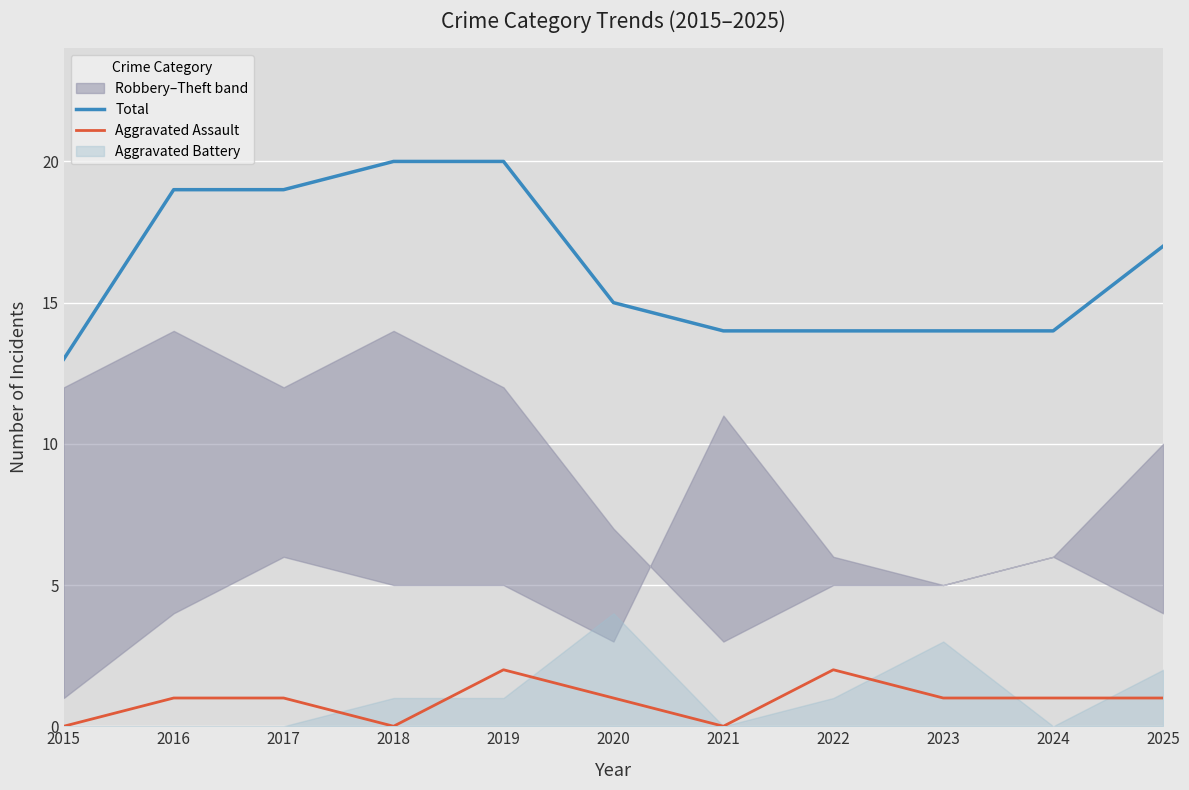

How many lines are shown in the chart?

2